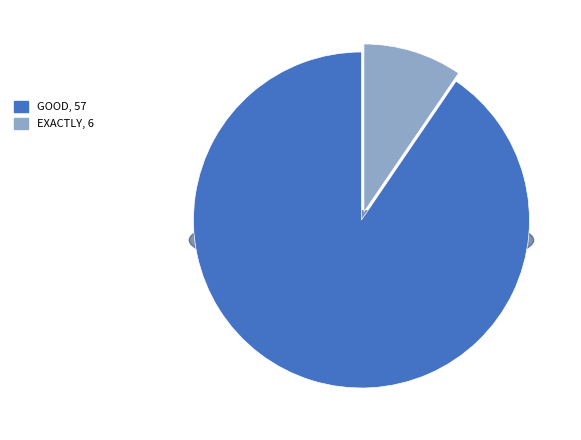

The lo slice represents 1% of the pie. True or false?

False